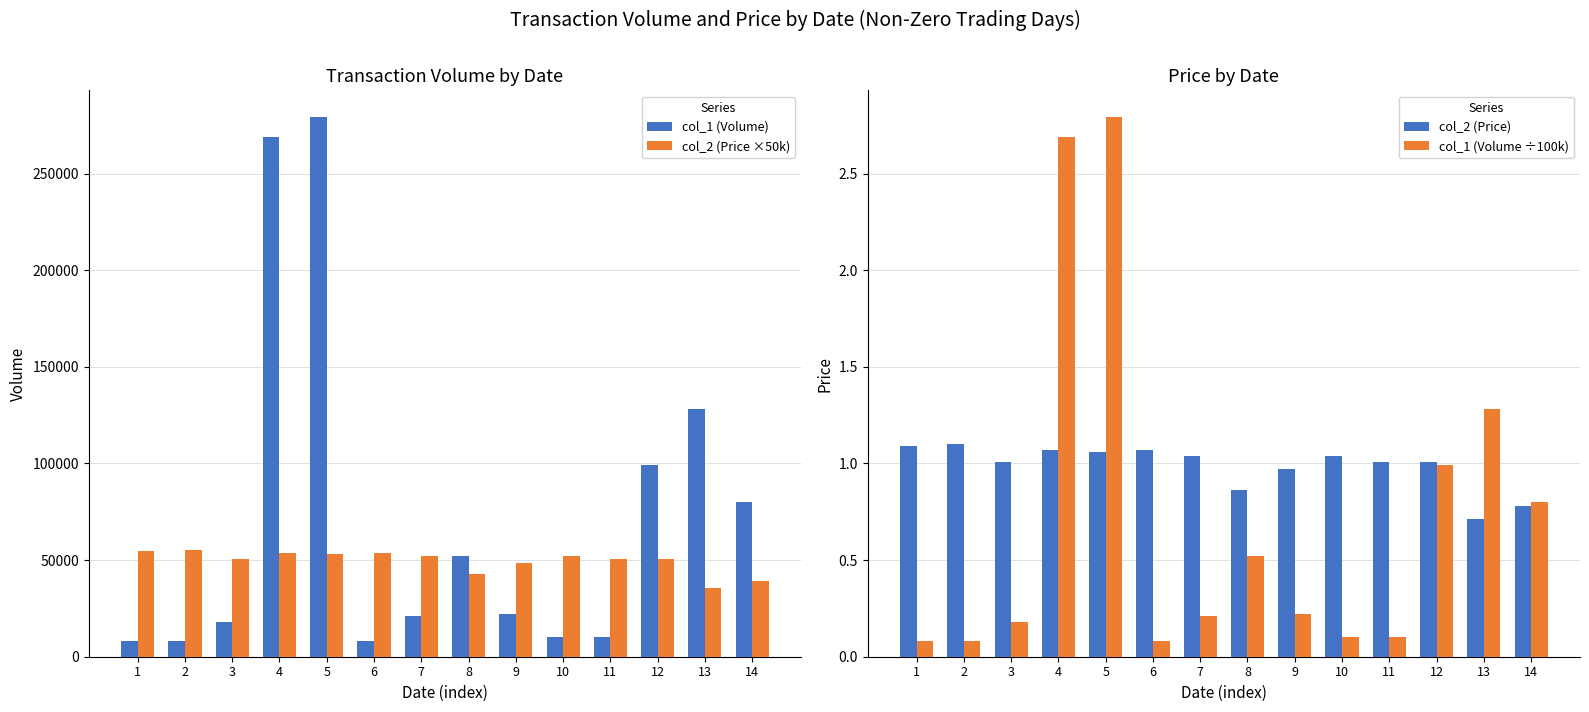

Rank the series by their maximum value, from highest to lowest.

col_1 (Volume), col_2 (Price ×50k), col_1 (Volume ÷100k), col_2 (Price)